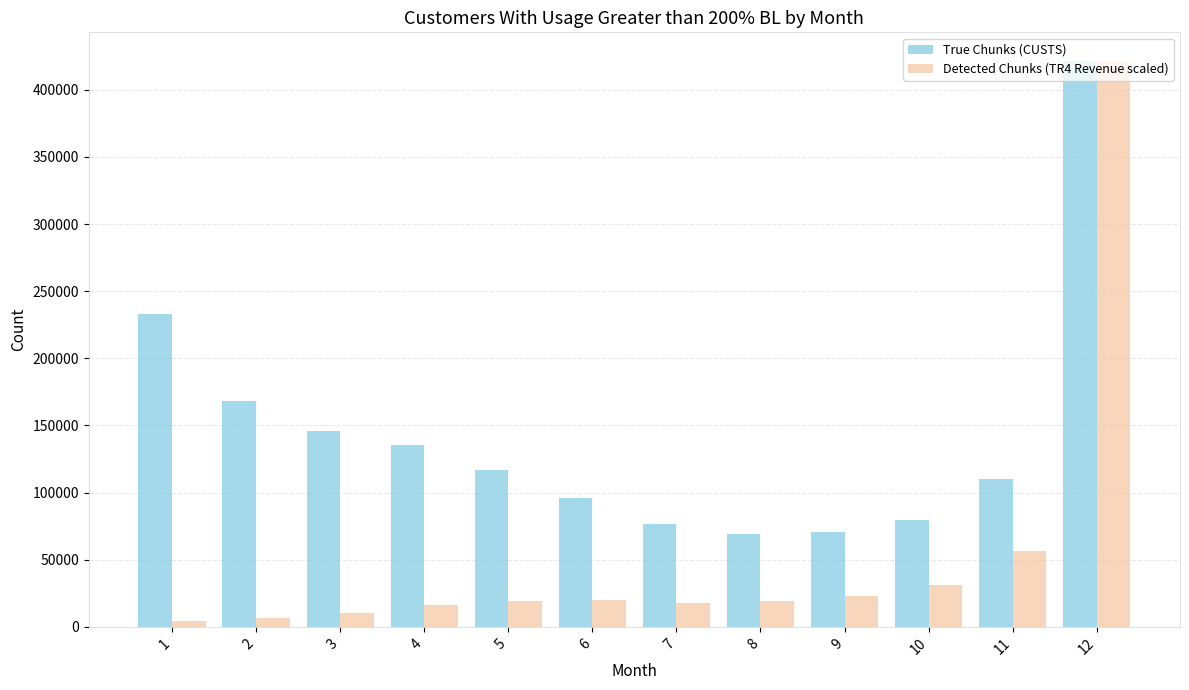

What is the sum of all Detected Chunks (TR4 Revenue scaled) values?

645622.8